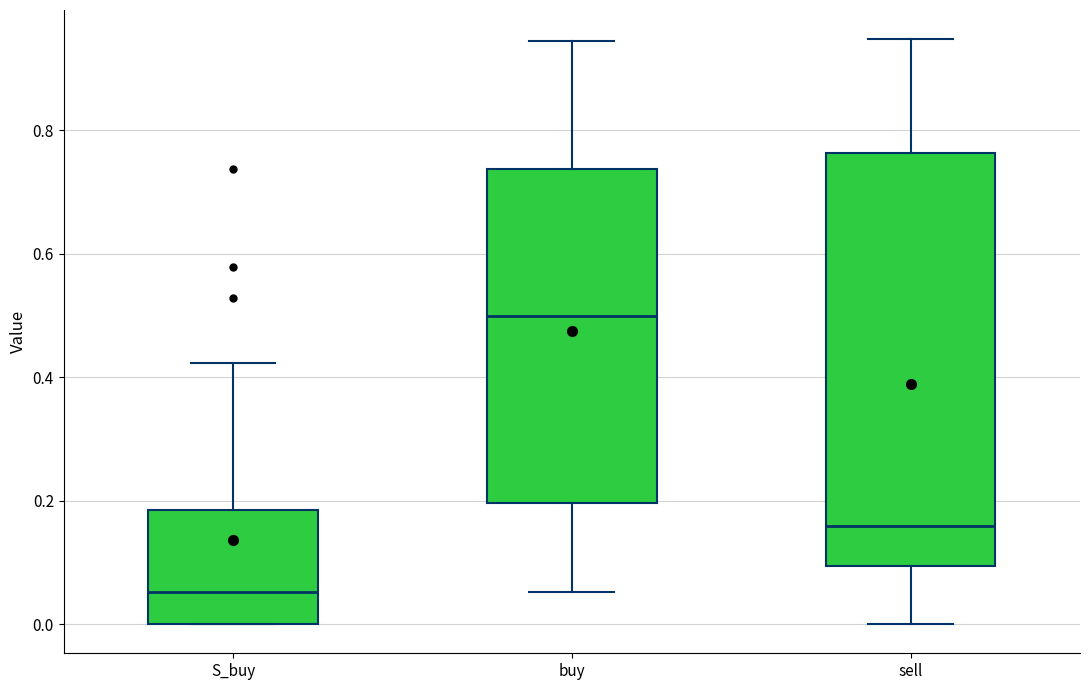

Which box's median line is the lowest?

S_buy